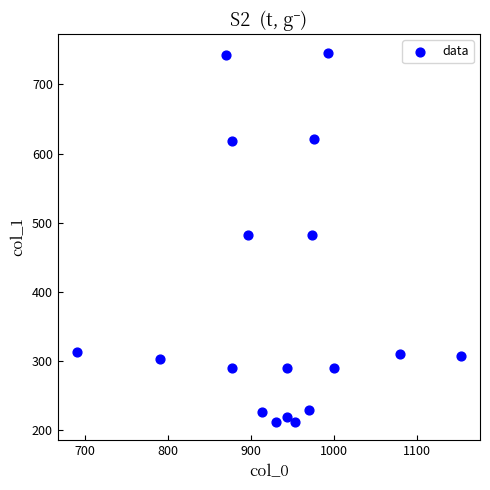

What is the range of X values (max minus min)?

463.3